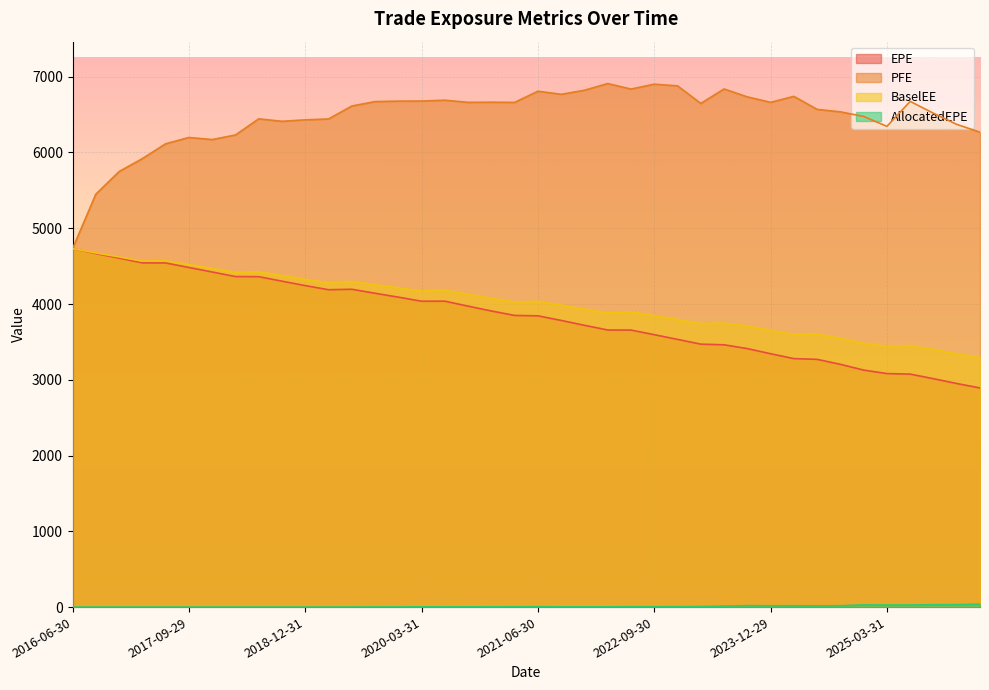

Does the chart display data point markers on the line(s)?

No